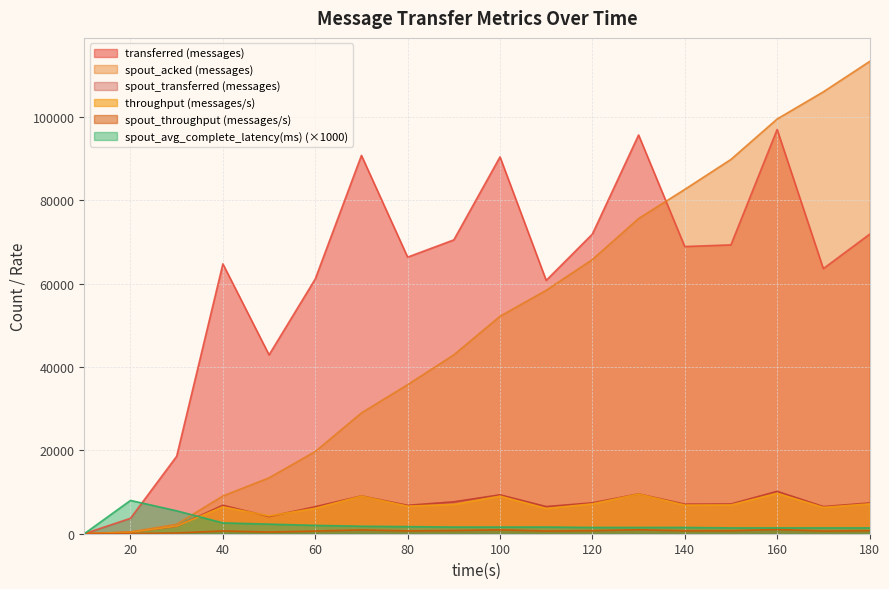

At which category is the sum across all series the highest?

160